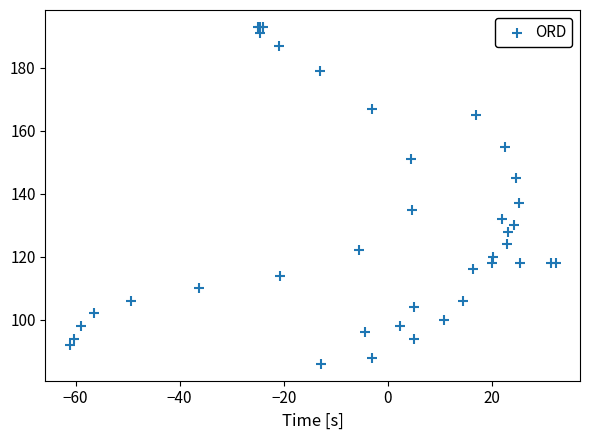

What Y value in the scatter plot is closest to 139?

137